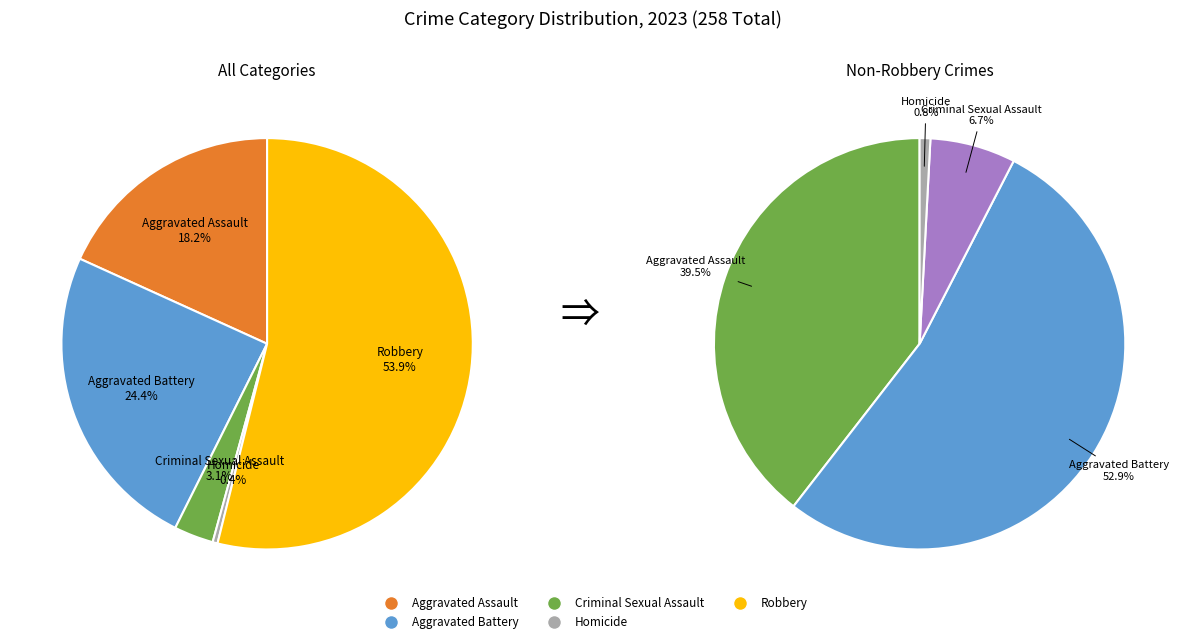

Is it true that Robbery is 43% of the pie?

False